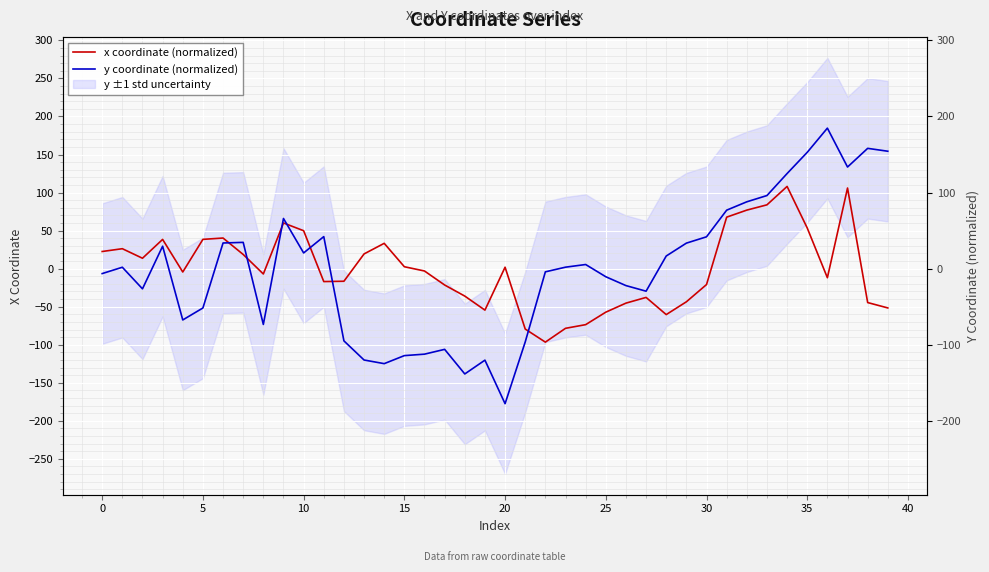

The value of y coordinate (normalized) at 18 is -138.4. True or false?

True